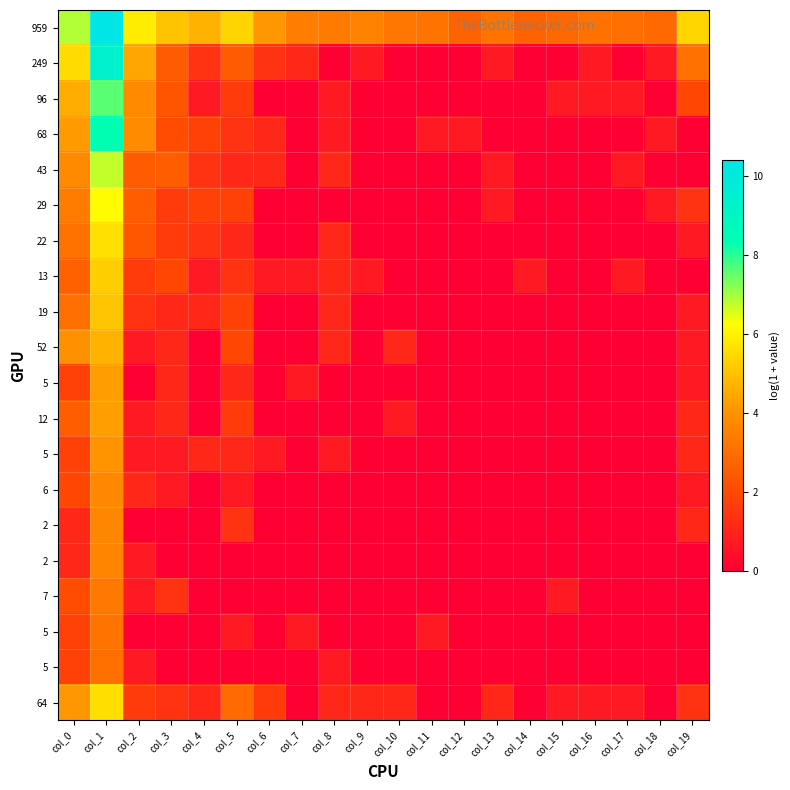

What is the total value across all series at col_11?

4.6